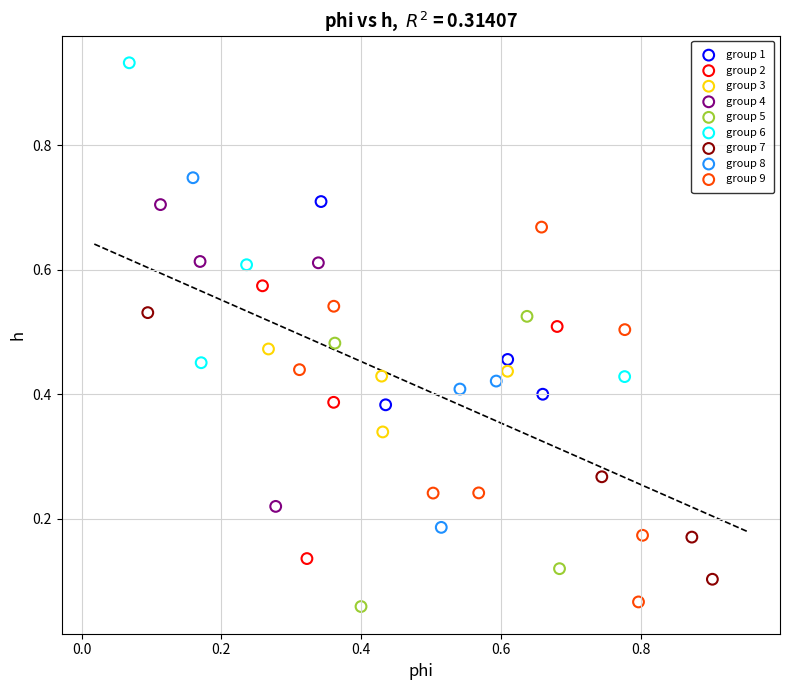

Which series contains the highest Y value?

group 6